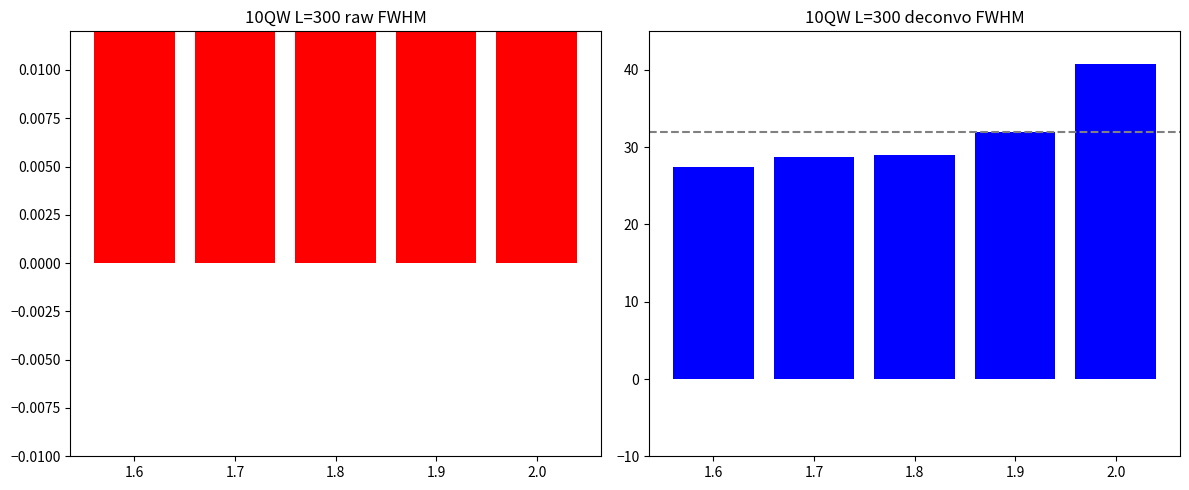

What is the greatest value displayed?

40.8